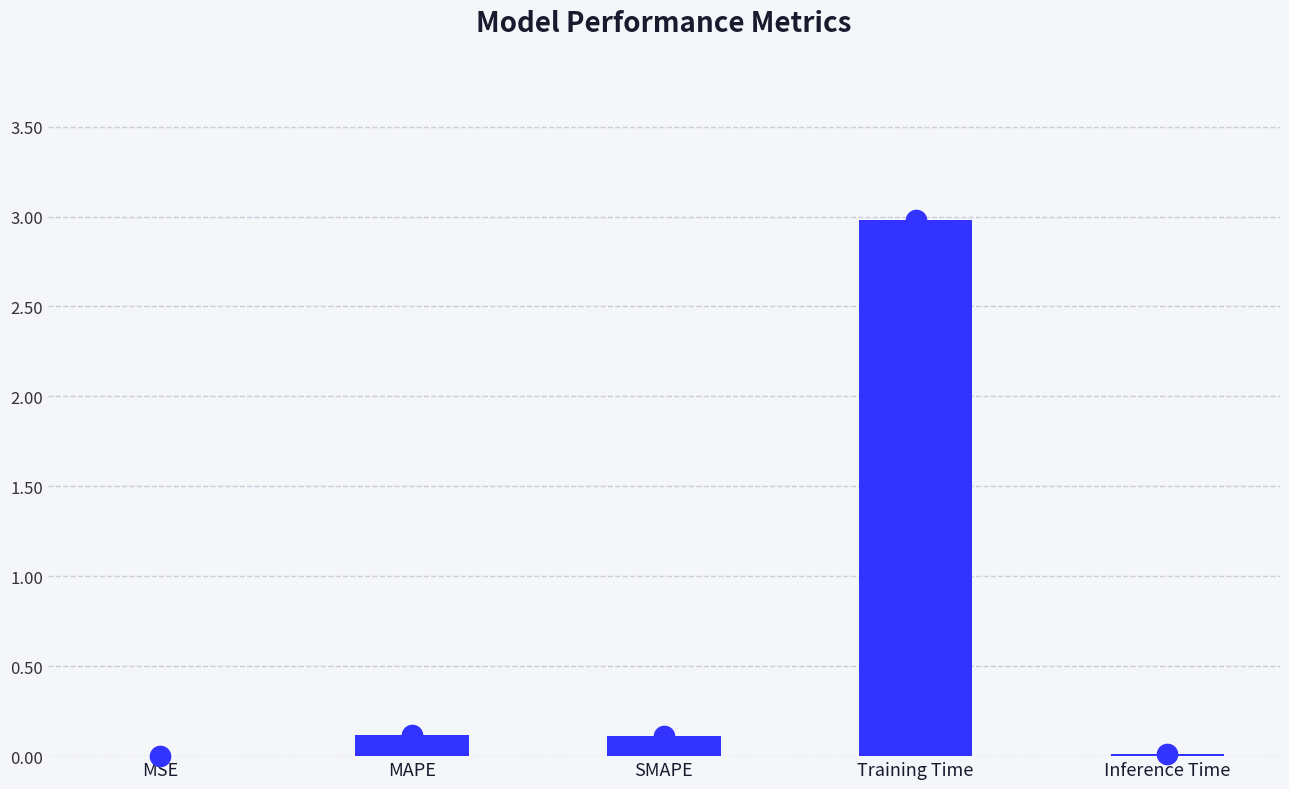

What is the sum of all values?

3.2